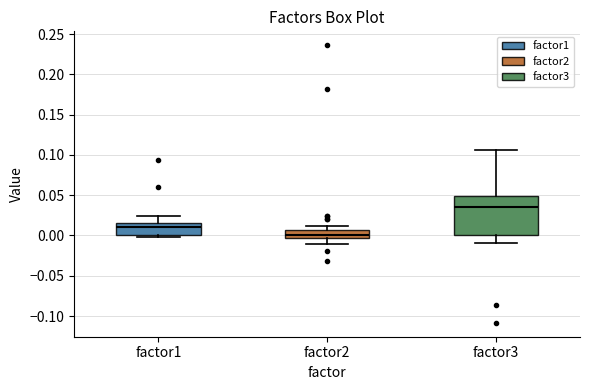

Which box is the tallest, from its lower edge to its upper edge?

factor3